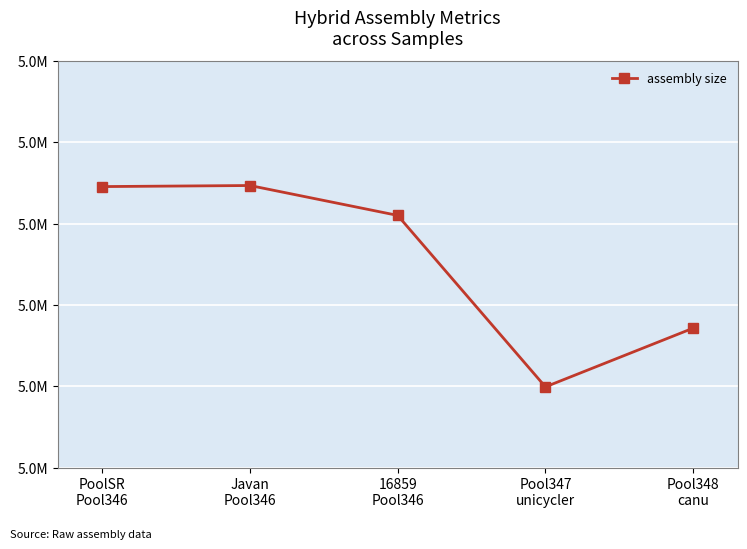

What is the difference between the second highest and second lowest values?

174081